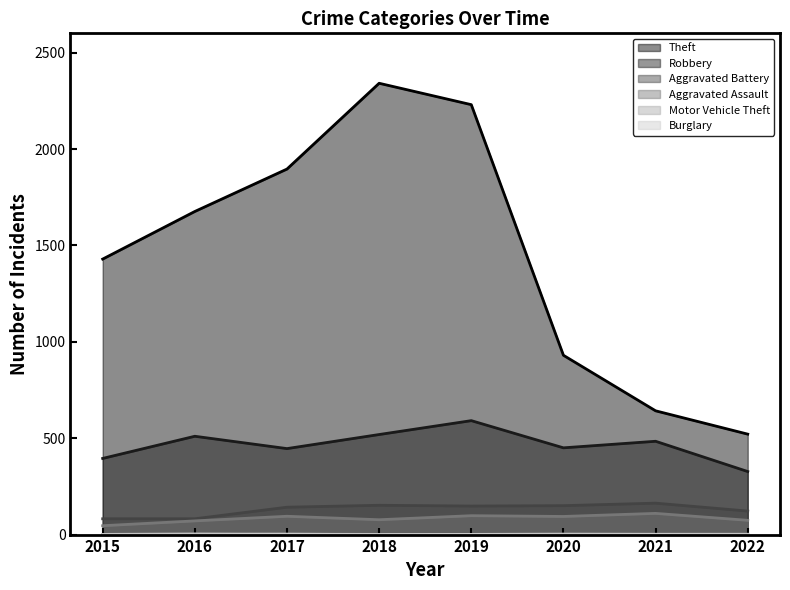

Which series has the largest range (max minus min)?

Theft